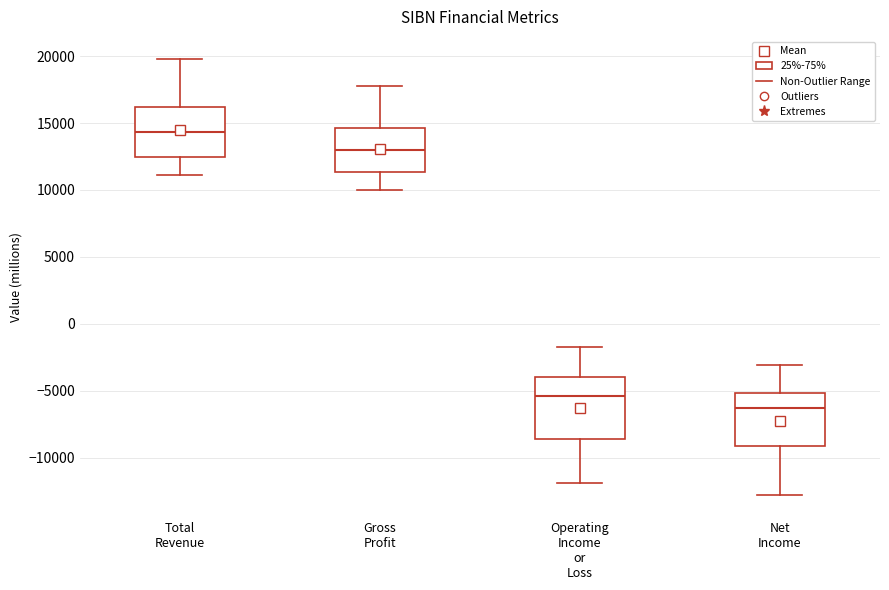

Where does the median line of the box for Net Income sit on the y-axis? The values are not printed on the chart, so give them approximately, as read against the axis.

-6000